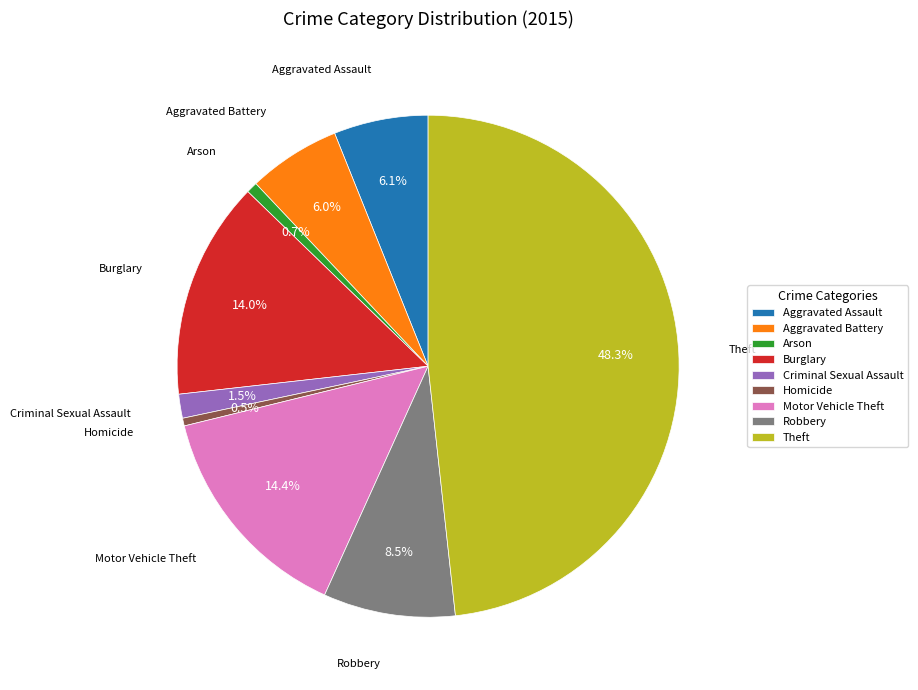

How many slices are in this pie chart?

9